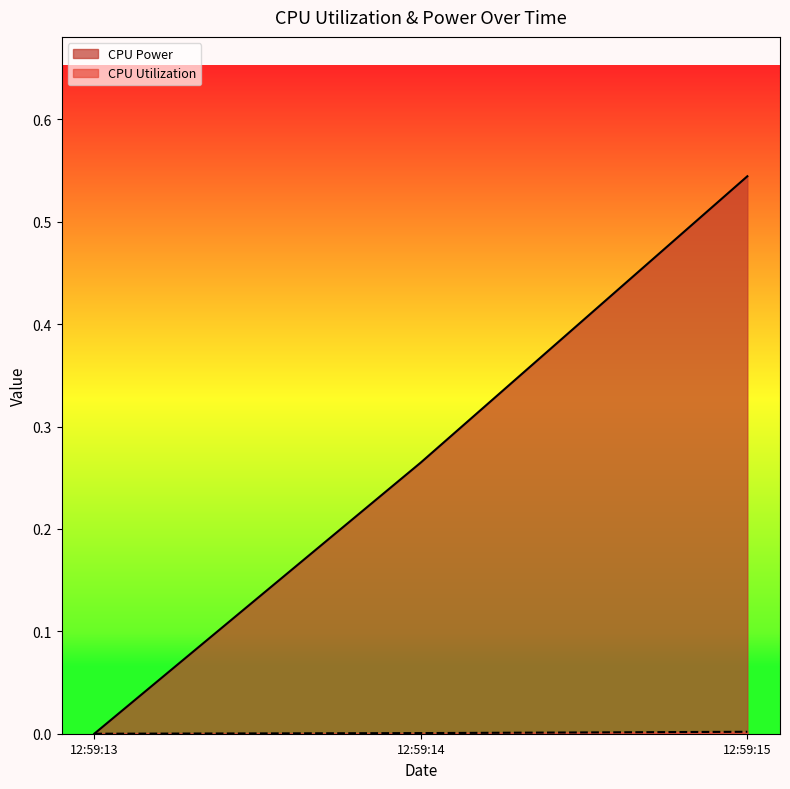

Rank the categories by CPU Power value from lowest to highest.

12:59:13, 12:59:14, 12:59:15